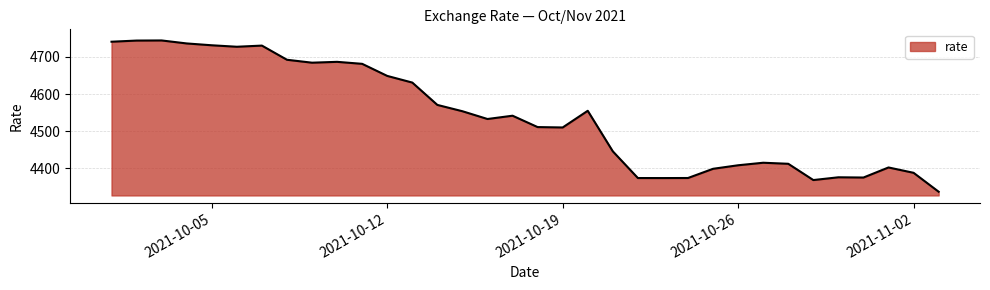

What is the smallest value displayed?

4336.5